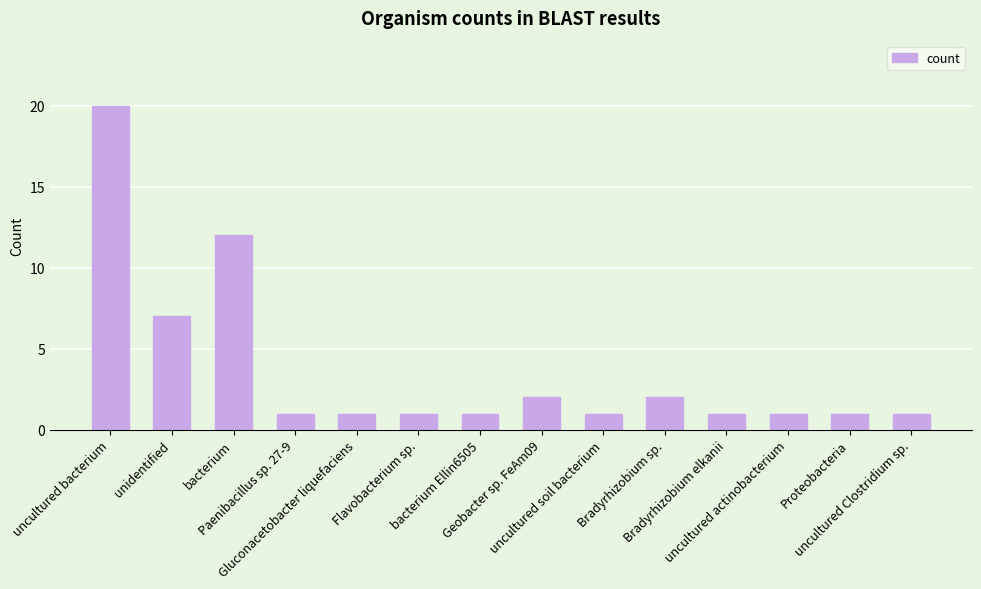

Are the bars grouped side by side (vs. stacked)?

No